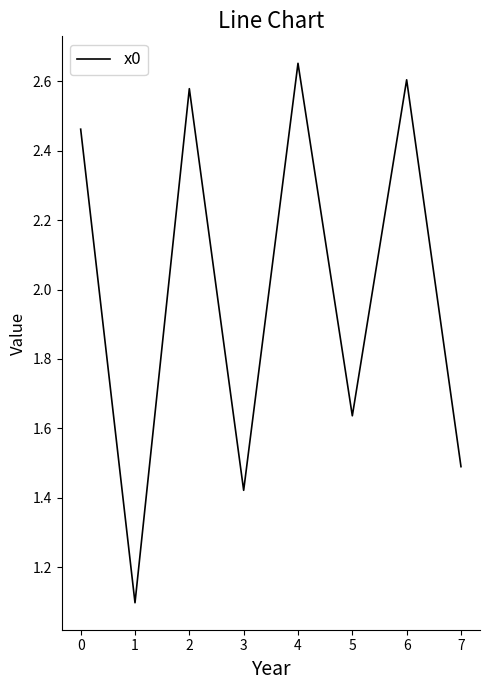

What is the average value?

2.0